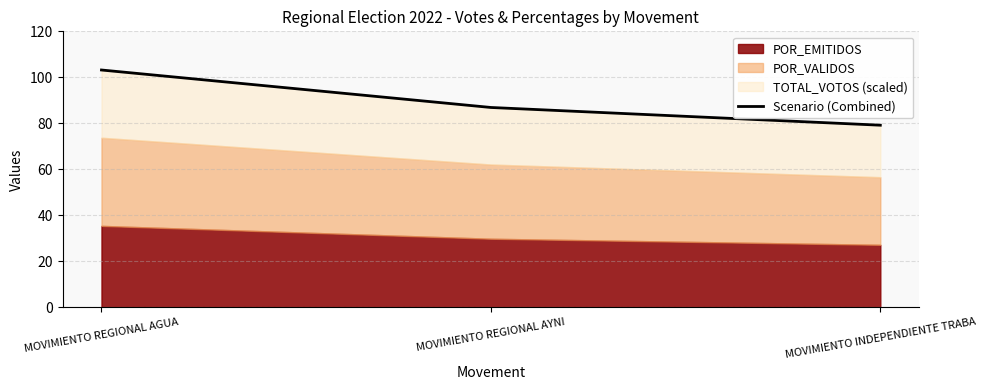

List the labels in order of value, smallest first.

MOVIMIENTO INDEPENDIENTE TRABA, MOVIMIENTO REGIONAL AYNI, MOVIMIENTO REGIONAL AGUA